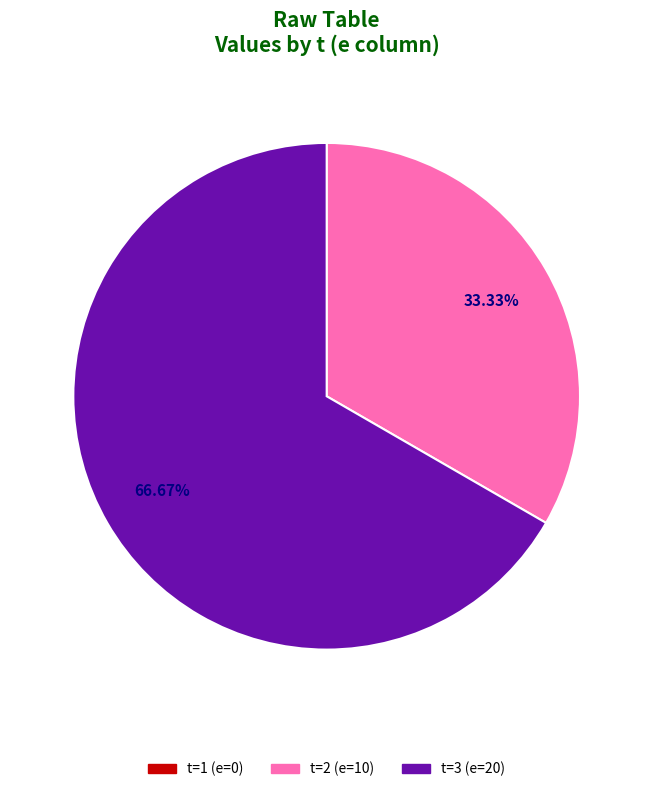

Is there a majority slice in this chart?

Yes